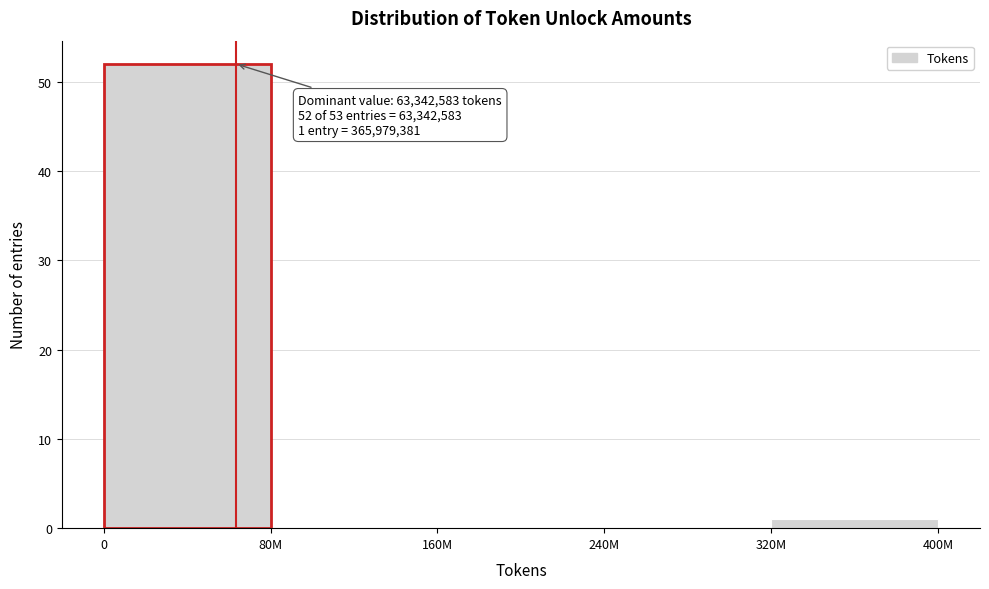

Reading left to right, transcribe all the data shown in this chart.

0=52	80M=0	160M=0	240M=0	320M=1